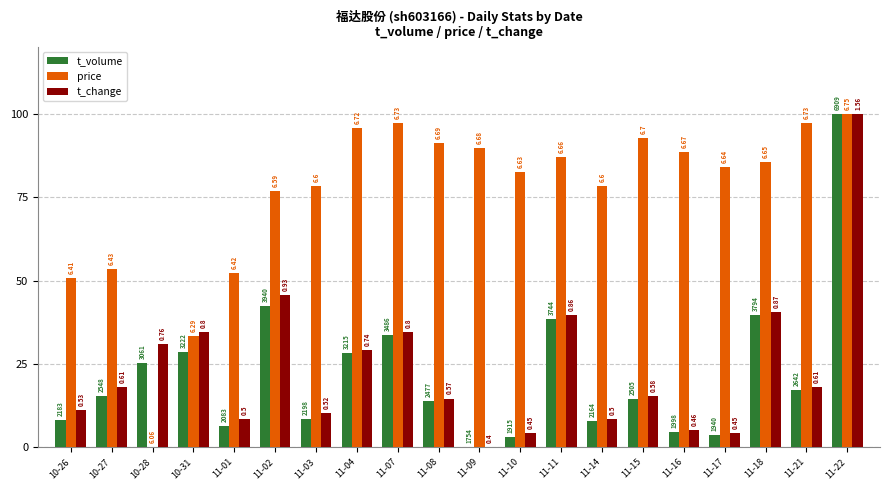

What is the spread (max minus min) of values at 11-04?

67.3